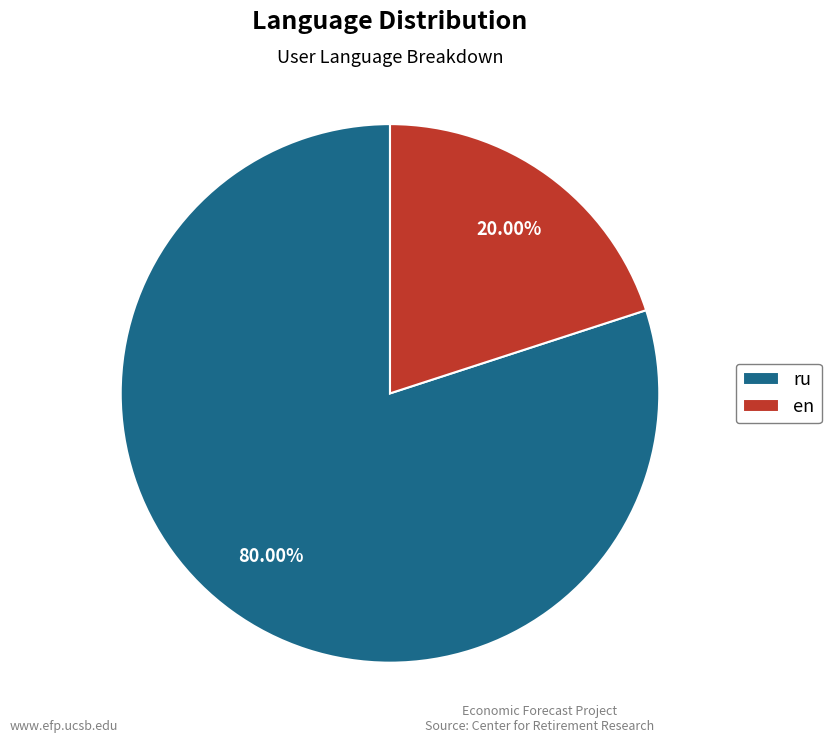

What portion of the pie excludes ru?

20.0%